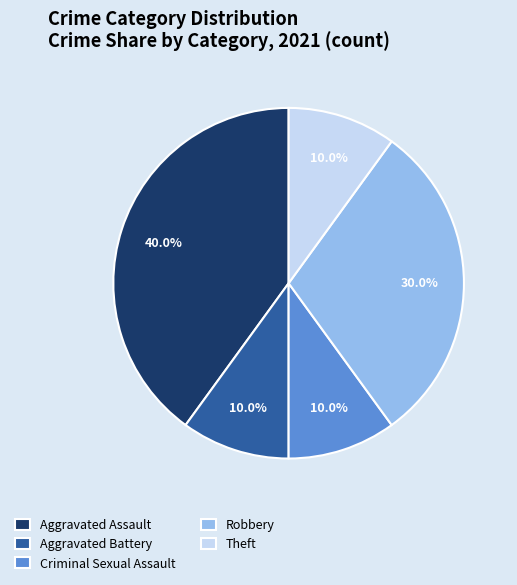

To the nearest percent, what is the difference between the largest and smallest slice percentages?

30%